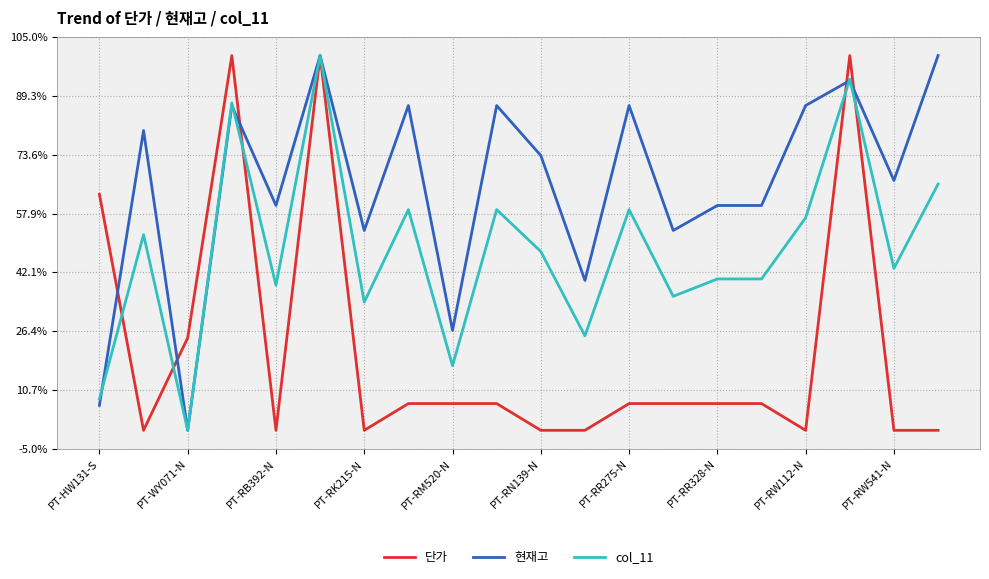

How many times do col_11 and 현재고 cross each other?

4